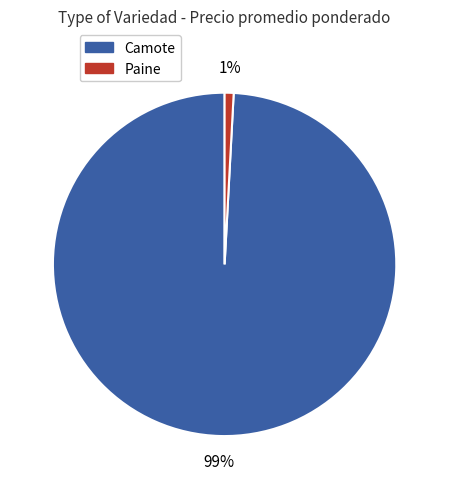

True or false: Camote accounts for 99% of the total.

True